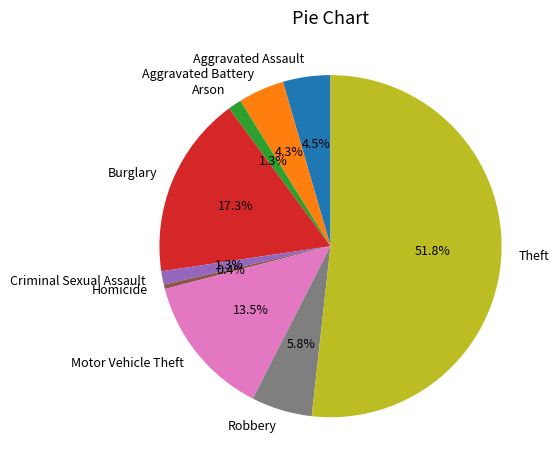

To the nearest percent, what is the average slice percentage?

11%